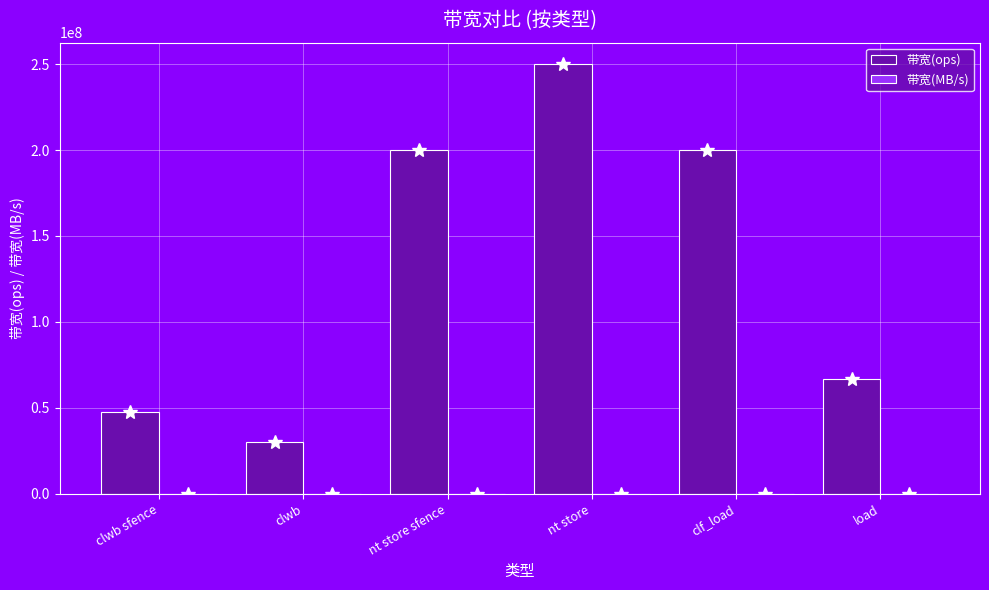

At which category is the sum across all series the highest?

nt store